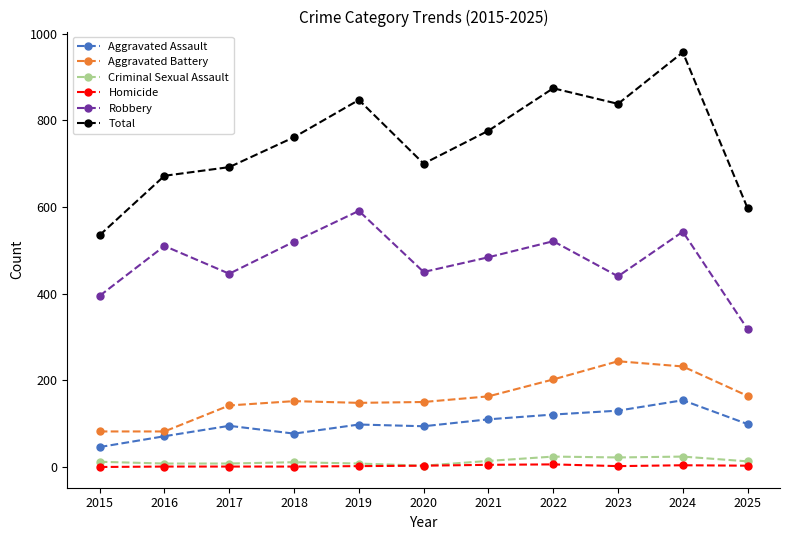

Is the value of Total at 2021 greater than the value of Criminal Sexual Assault at 2017?

Yes